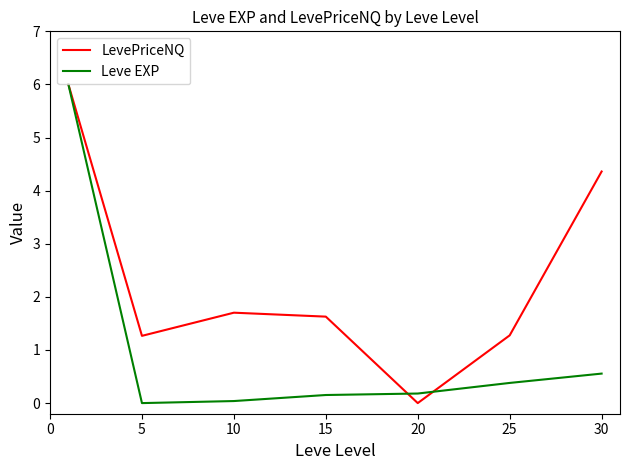

How many lines are shown in the chart?

2